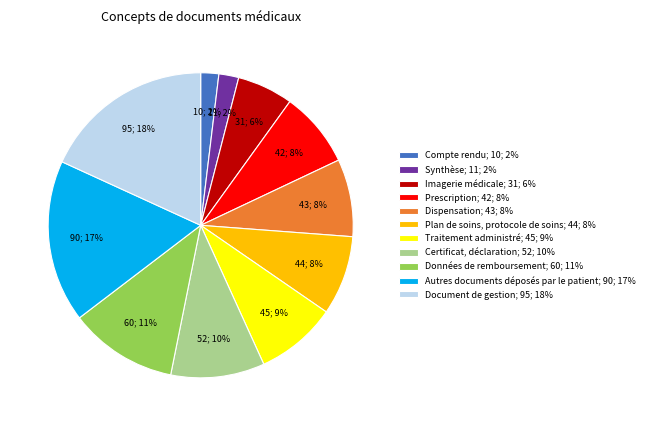

True or false: Données de remboursement; 60; 11% accounts for 19% of the total.

False